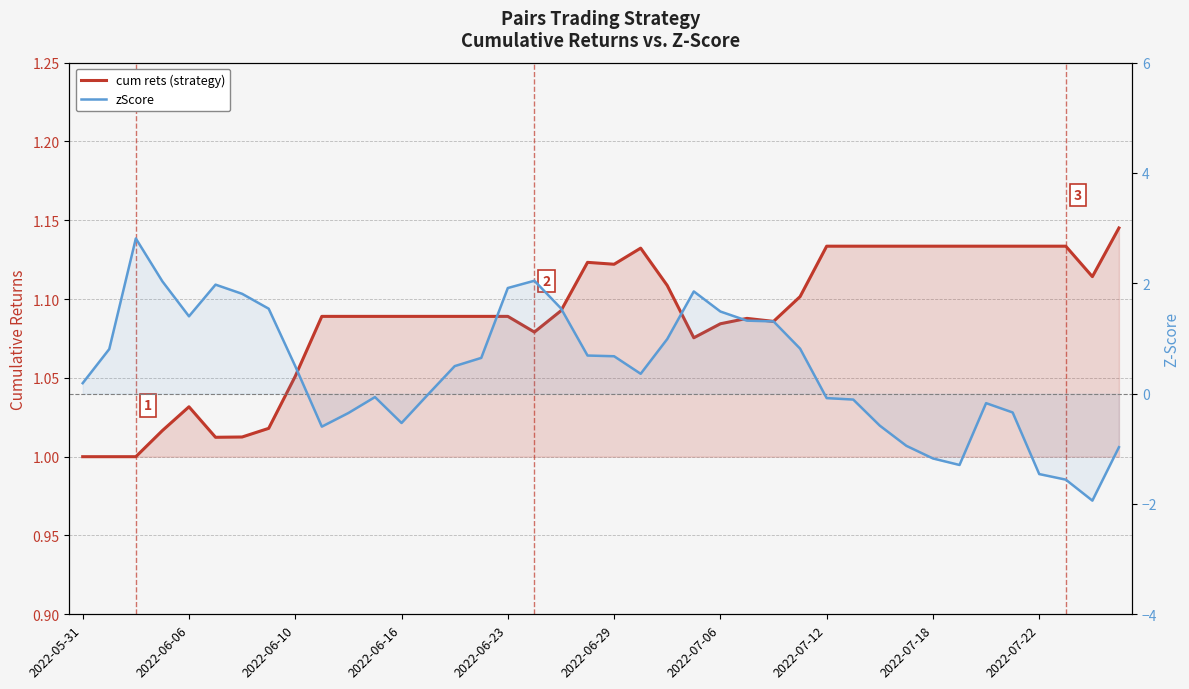

What position from the left is 25?

26